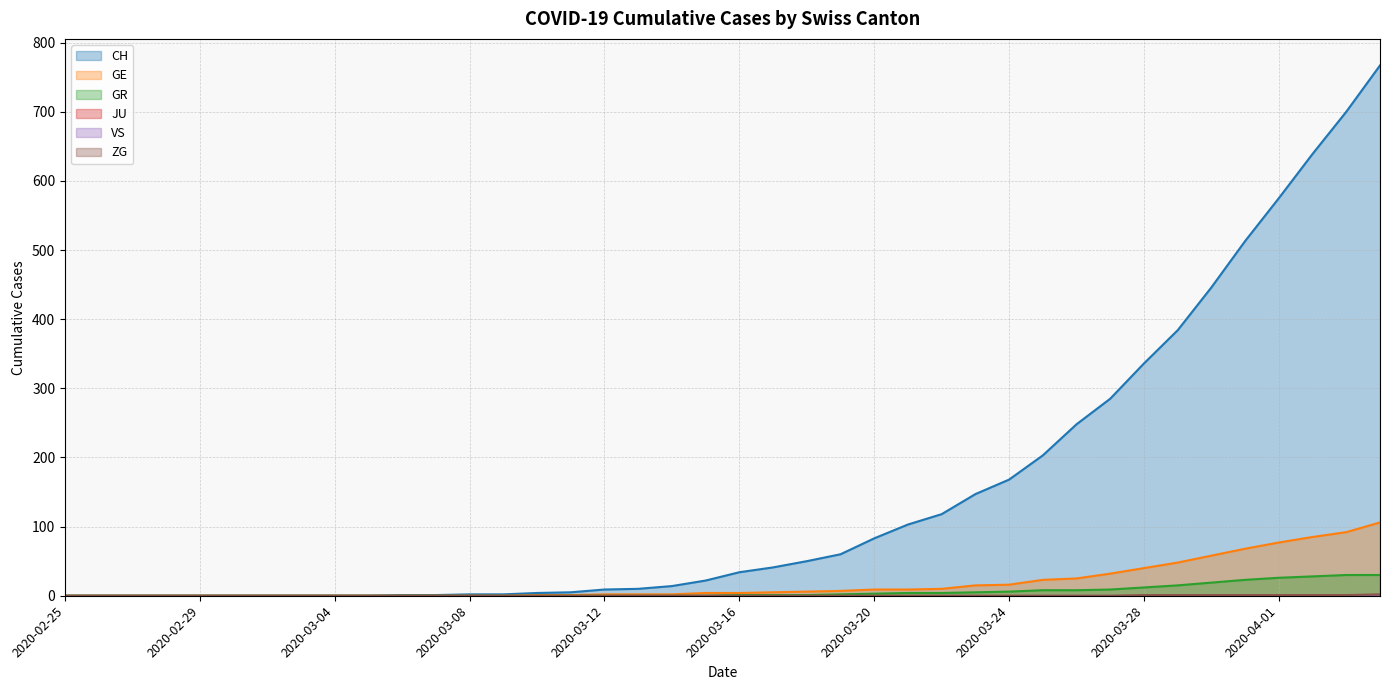

Reading right to left, transcribe all the data shown in this chart.

CH: 767	700	639	575	513	446	384	336	285	248	203	168	147	118	103	83	60	50	41	34	22	14	10	9	5	4	2	2	1	1	0	0	0	0	0	0	0	0	0	0
GE: 106	92	85	77	68	58	48	40	32	25	23	16	15	10	9	9	7	6	5	4	4	2	2	2	1	1	0	0	0	0	0	0	0	0	0	0	0	0	0	0
GR: 30	30	28	26	23	19	15	12	9	8	8	6	5	4	4	3	2	1	1	1	0	0	0	0	0	0	0	0	0	0	0	0	0	0	0	0	0	0	0	0
ZG: 2	1	1	1	1	1	1	1	0	0	0	0	0	0	0	0	0	0	0	0	0	0	0	0	0	0	0	0	0	0	0	0	0	0	0	0	0	0	0	0